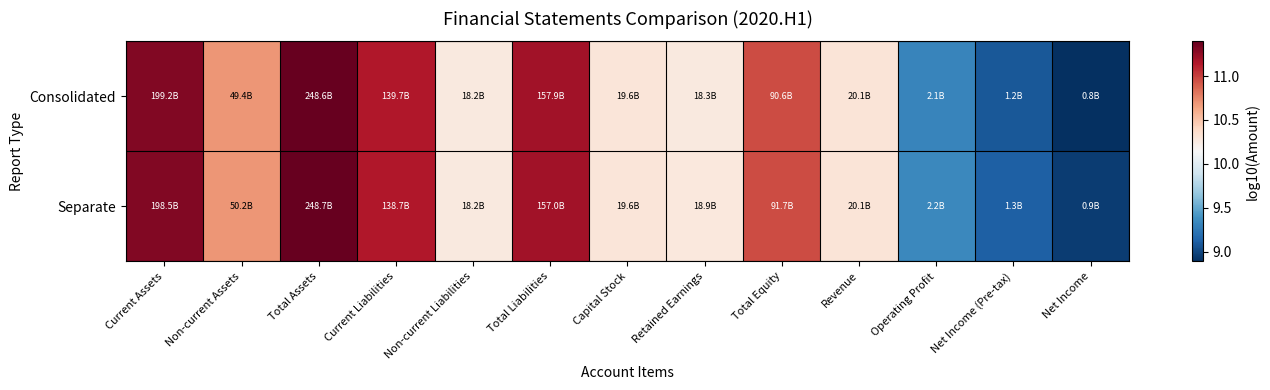

Which series changed the most between Current Assets and Net Income (Pre-tax)?

Consolidated